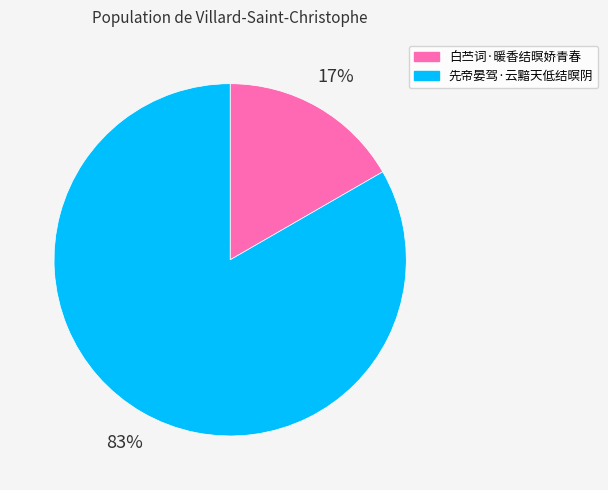

Which has a higher value, 白苎词·暖香结暝娇青春 or 先帝晏驾·云黯天低结暝阴?

先帝晏驾·云黯天低结暝阴